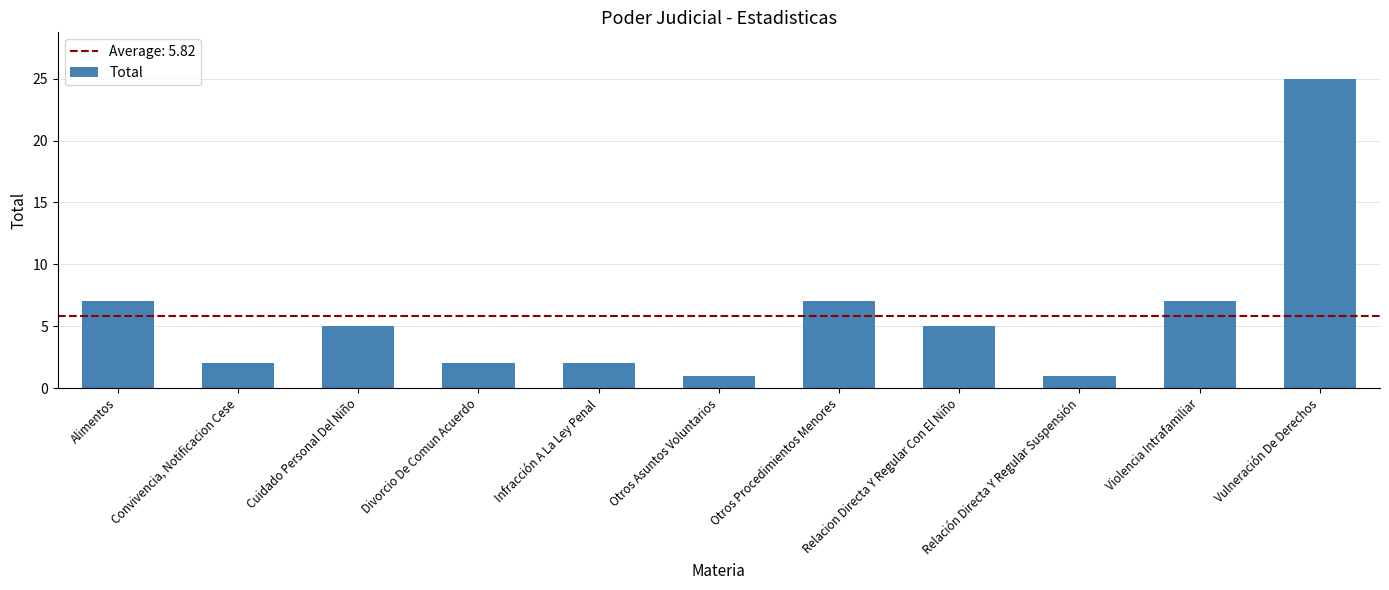

What is the ratio of the value at Vulneración De Derechos to the value at Convivencia, Notificacion Cese?

12.5